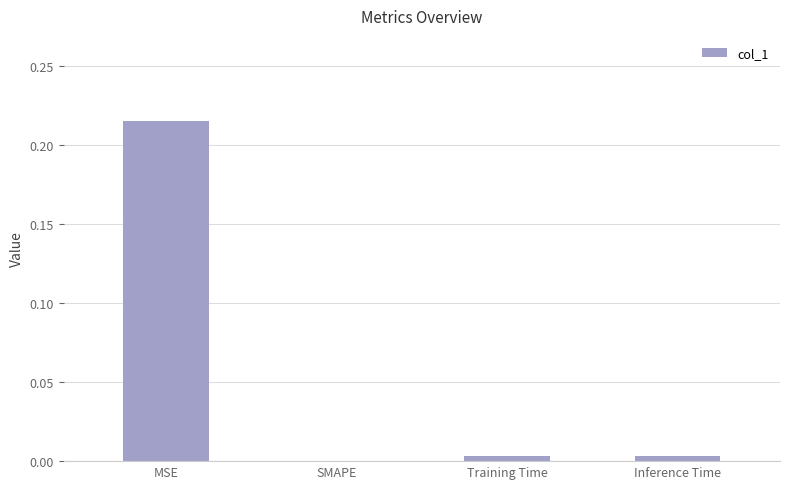

The chart shows a value of 0.1 at MSE. True or false?

False